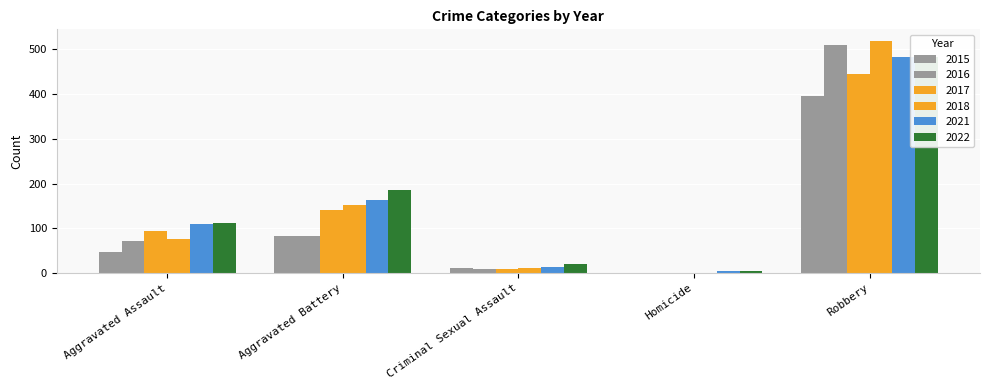

True or false: 2017 has a value of 5 at Criminal Sexual Assault.

False